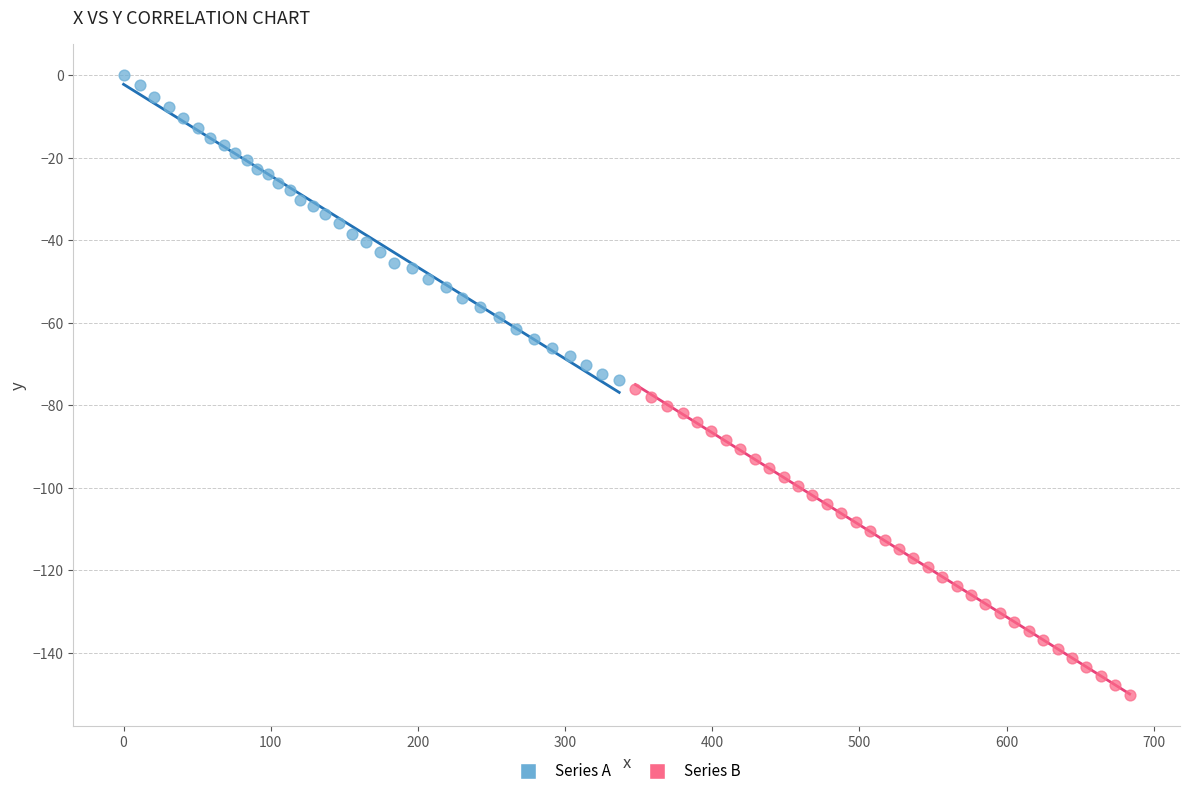

Which series contains the highest Y value?

Series A